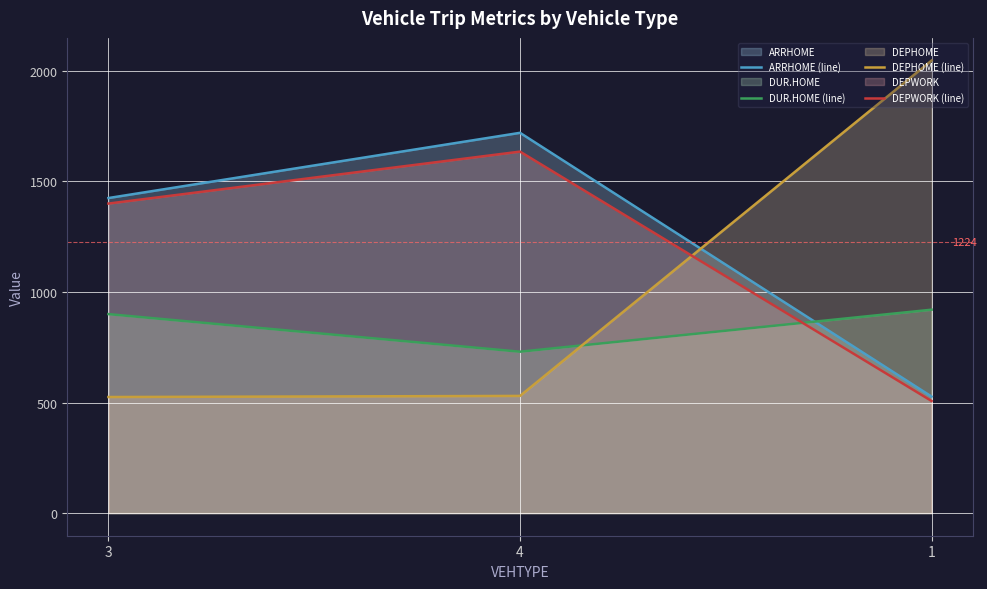

How many data points in ARRHOME (line) are less than 1425?

1